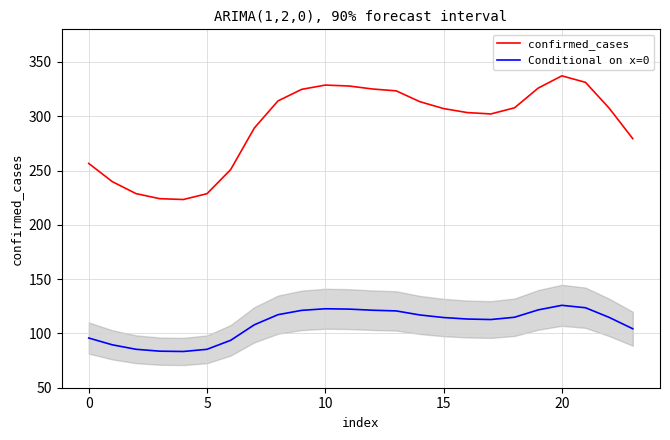

What is the difference between the maximum and minimum values in the confirmed_cases series?

113.9